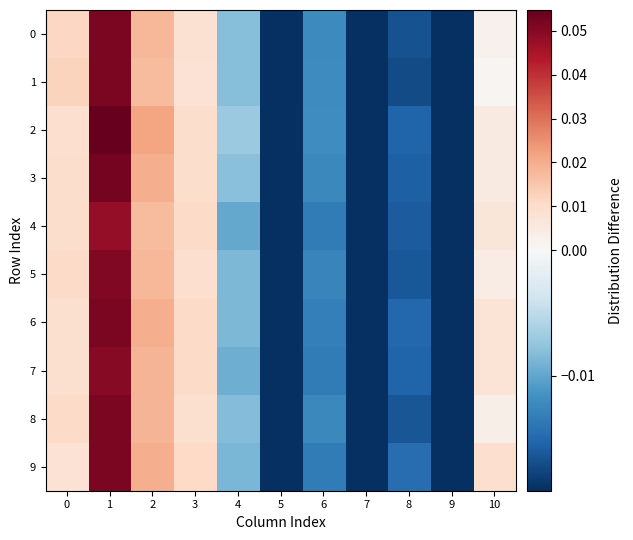

What is the total value across all series at 10?

0.1